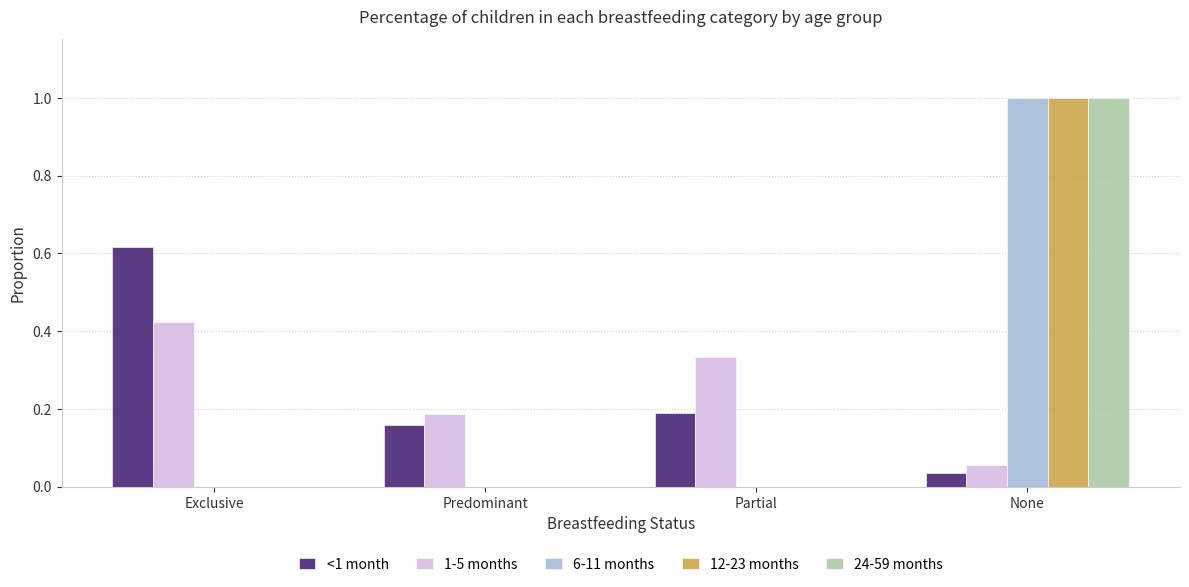

Are the bars grouped side by side (vs. stacked)?

Yes